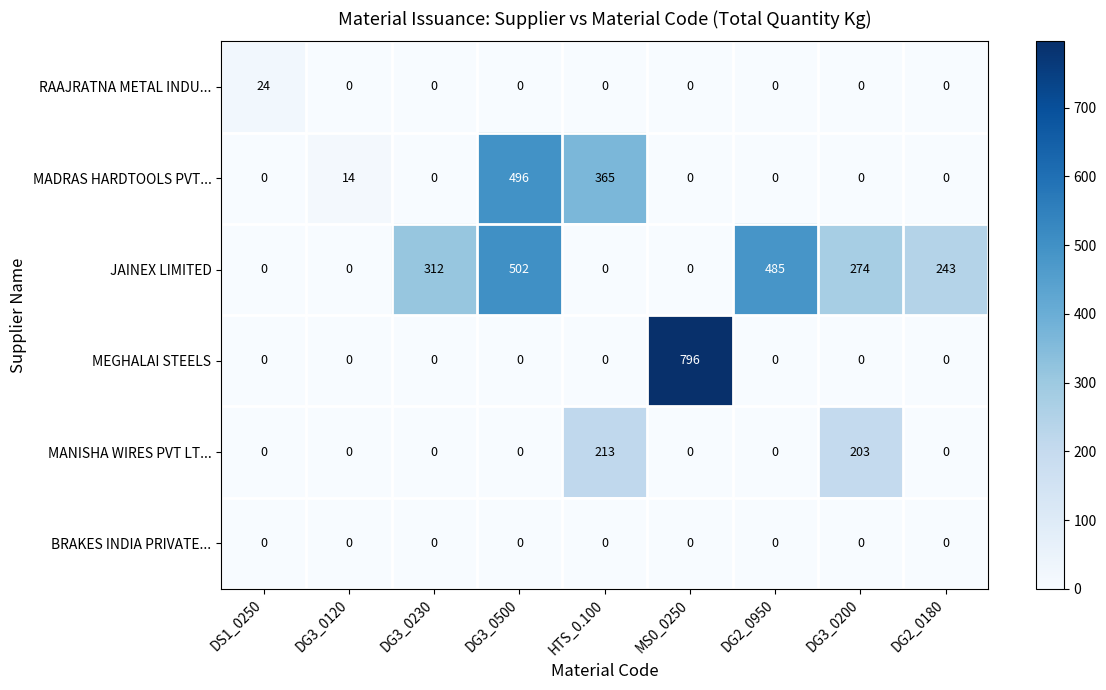

Which series changed the most between DS1_0250 and HTS_0.100?

MADRAS HARDTOOLS PVT...